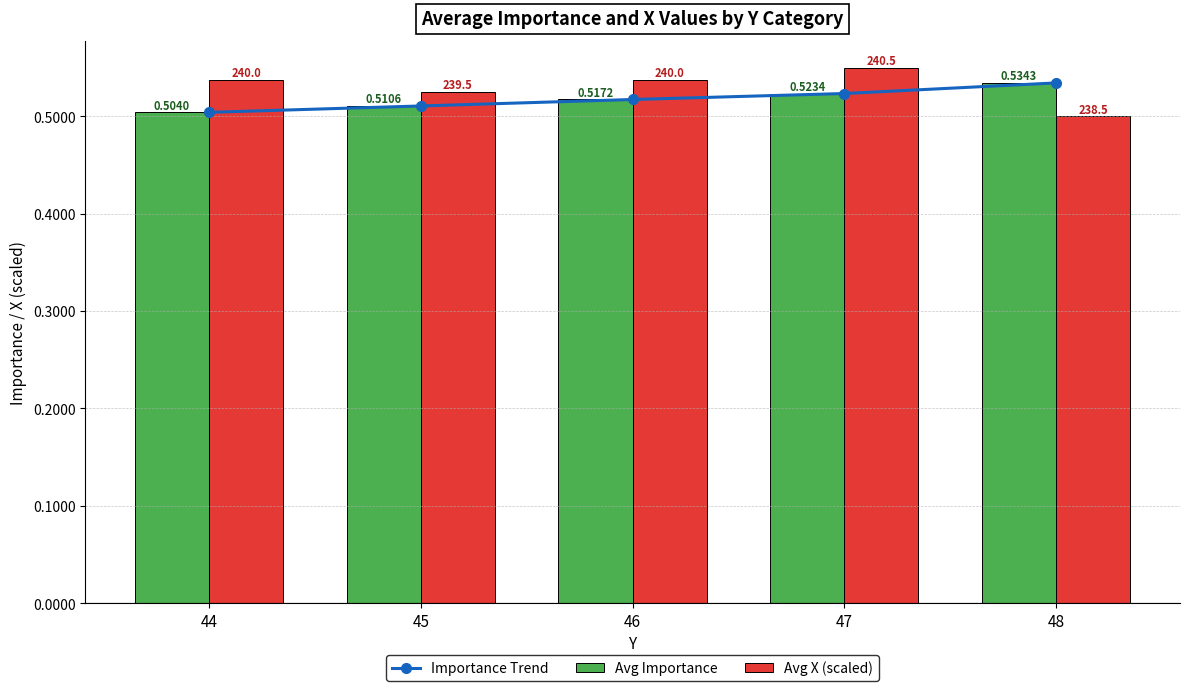

True or false: Avg X (scaled) has a value of 0.2 at 46.

False